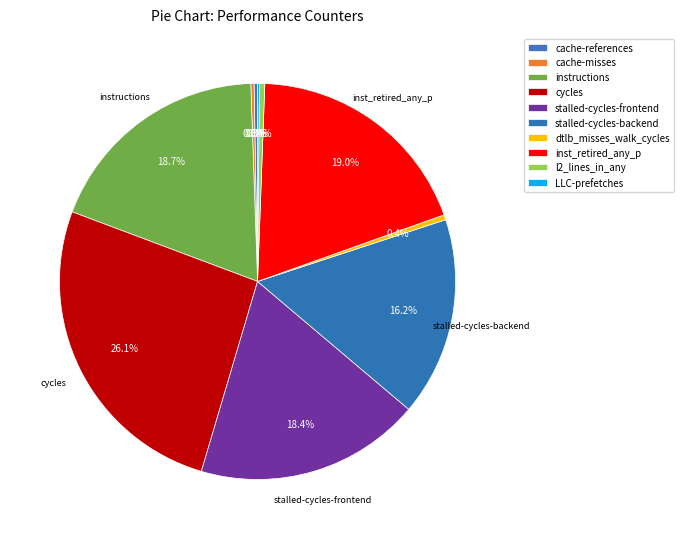

Between cycles and stalled-cycles-frontend, which is larger?

cycles